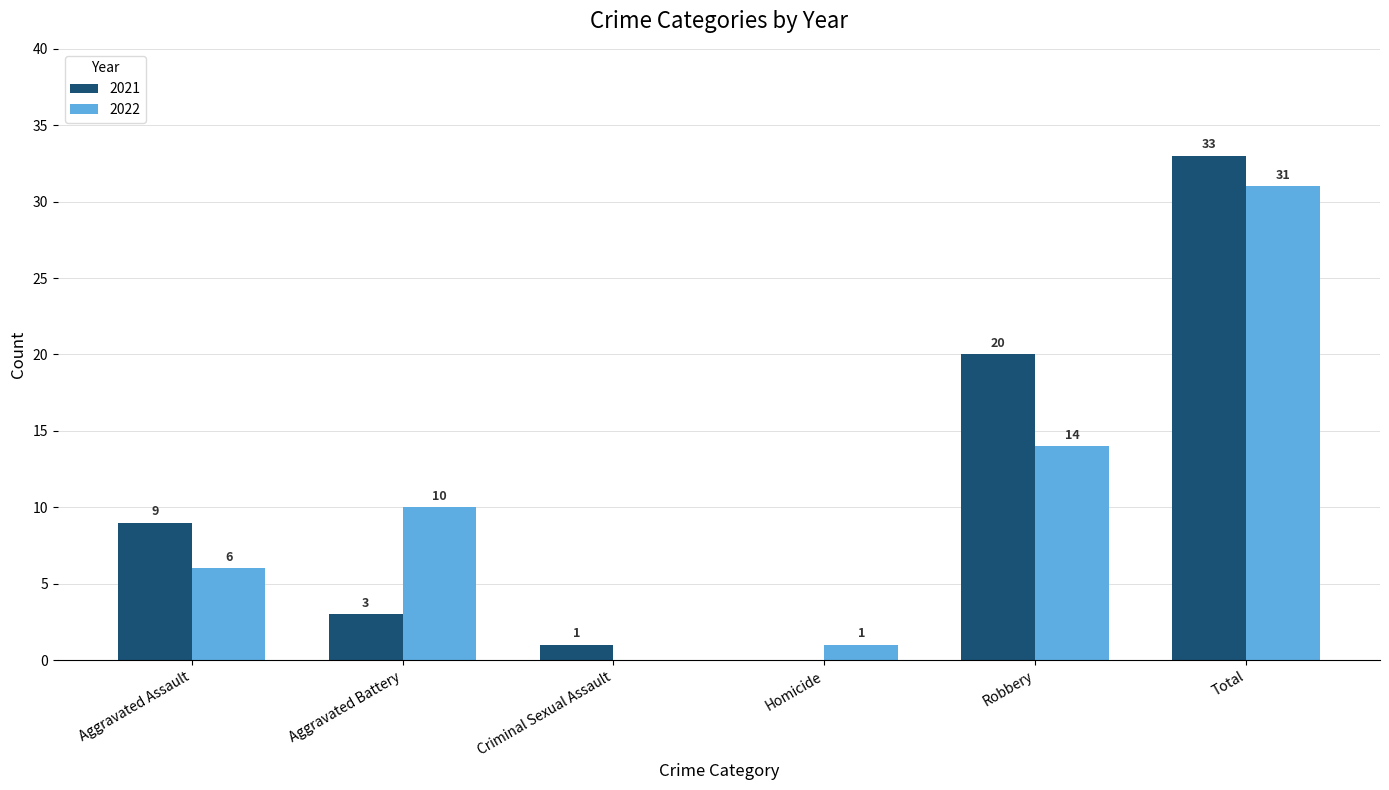

Which series has the largest total across all categories?

2021